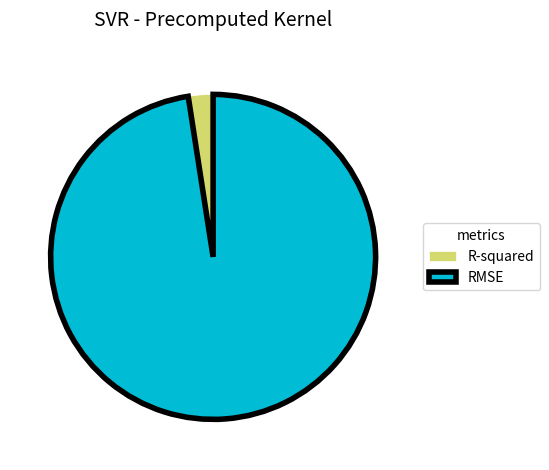

Count the number of slices in the pie.

2